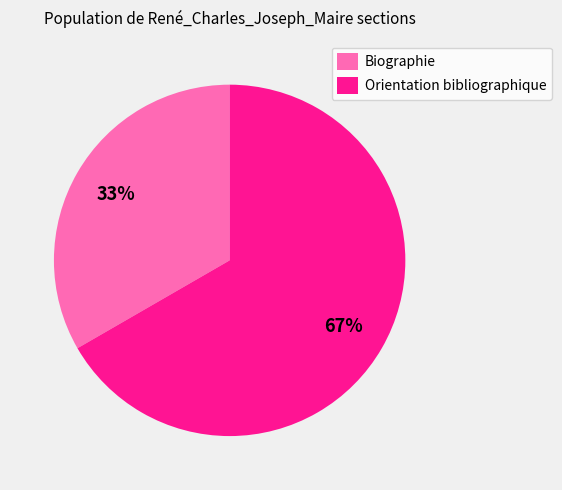

Which has a higher value, Biographie or Orientation bibliographique?

Orientation bibliographique